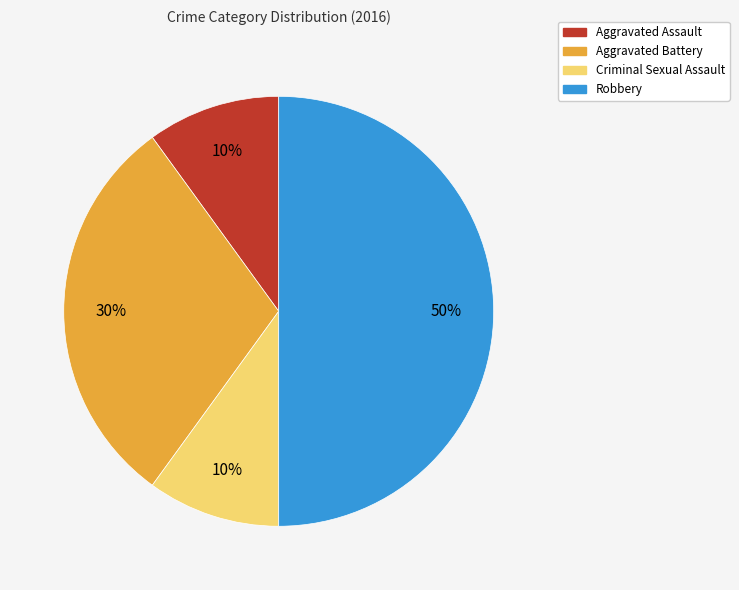

To the nearest percent, what is the difference between the largest and smallest slice percentages?

40%